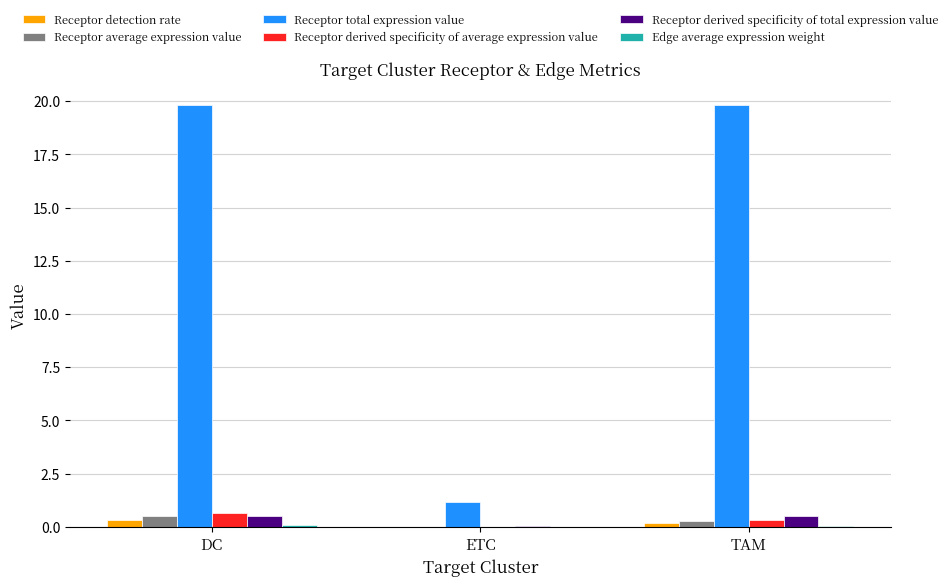

What is the difference between the Receptor derived specificity of total expression value values at ETC and TAM?

0.5